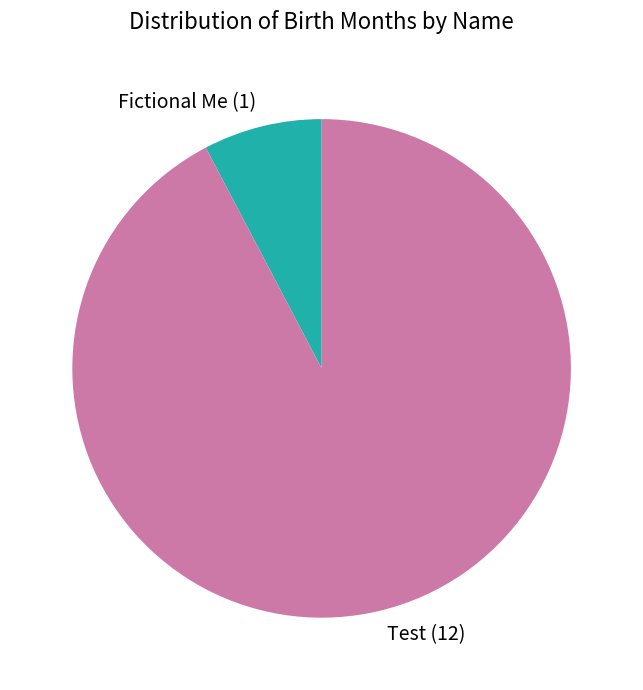

The Fictional Me (1) slice represents 2% of the pie. True or false?

False